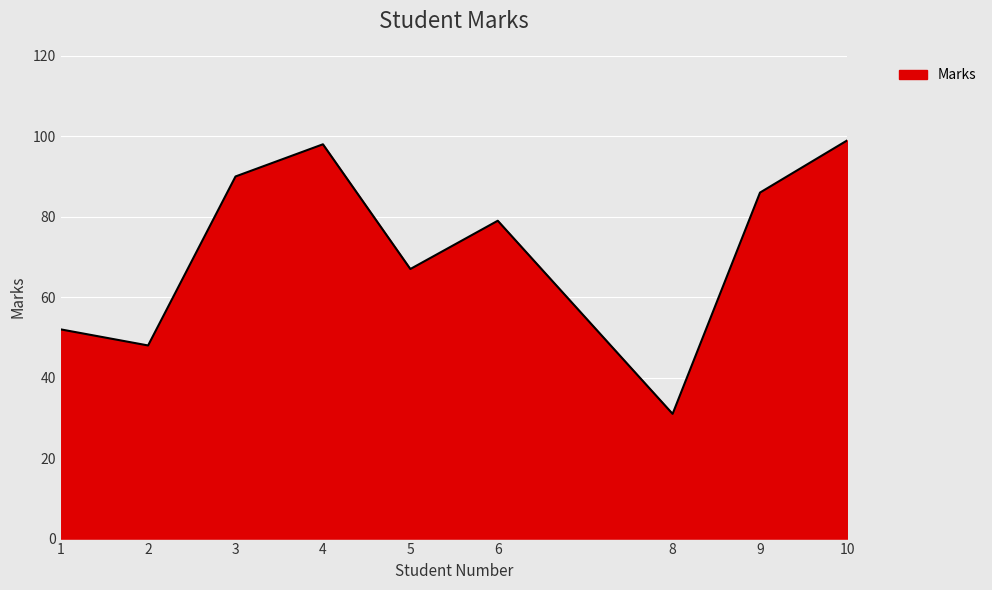

How many interior local peaks (higher than both neighbors) does the data have?

2